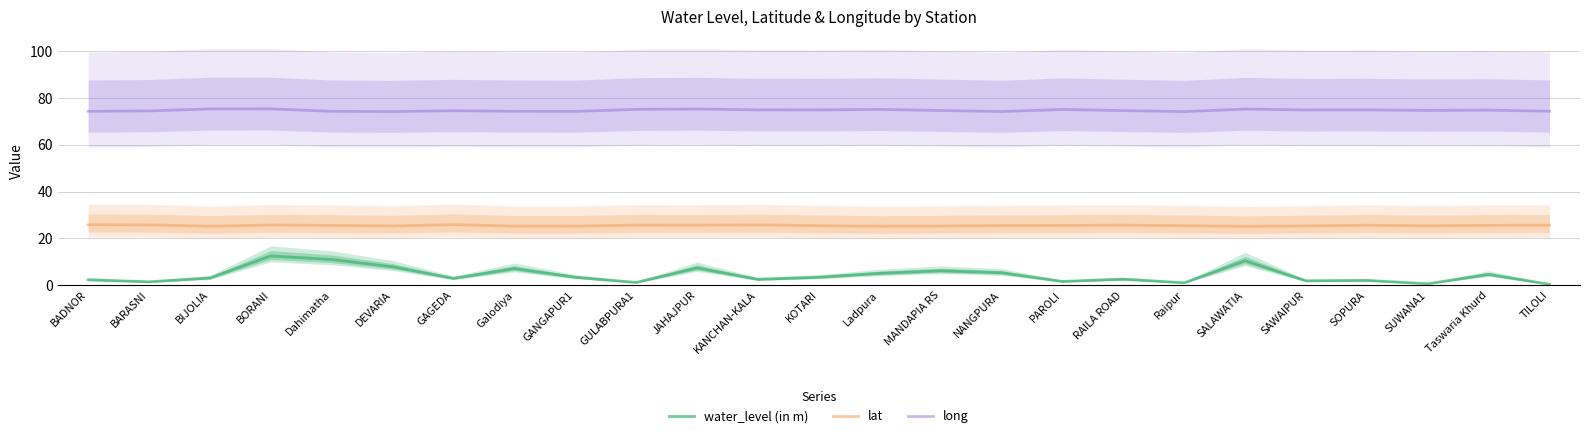

What is the label of the 10th point from the right?

NANGPURA